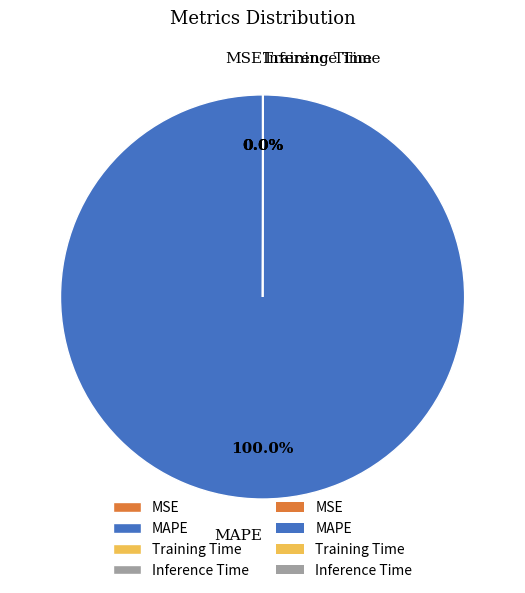

Which category accounts for the majority?

MAPE